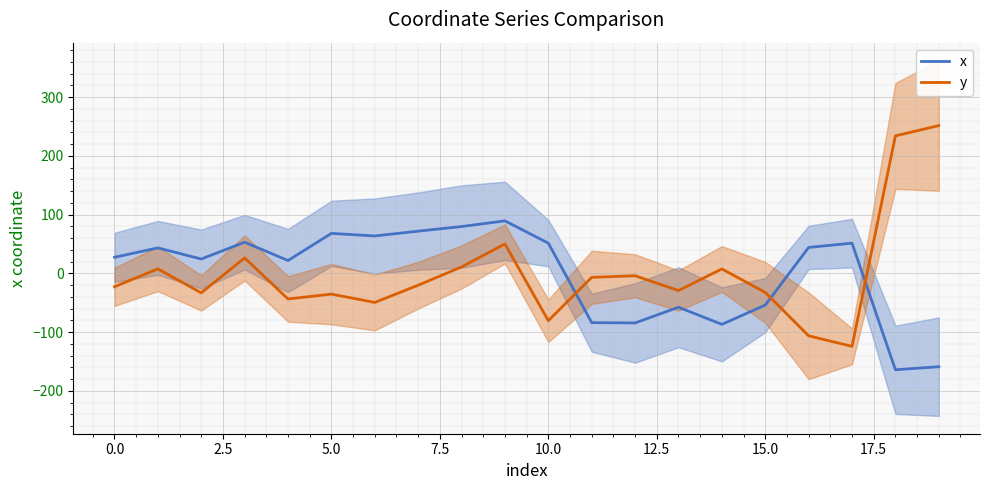

Which series has the largest total across all categories?

x